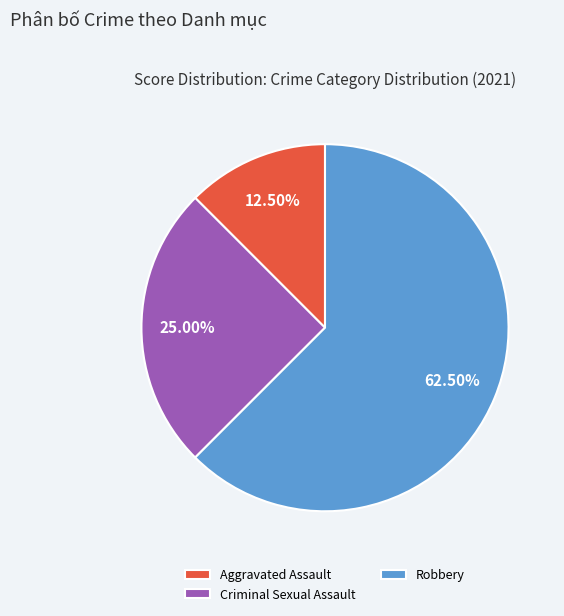

Rank the categories by value from highest to lowest.

Robbery, Criminal Sexual Assault, Aggravated Assault